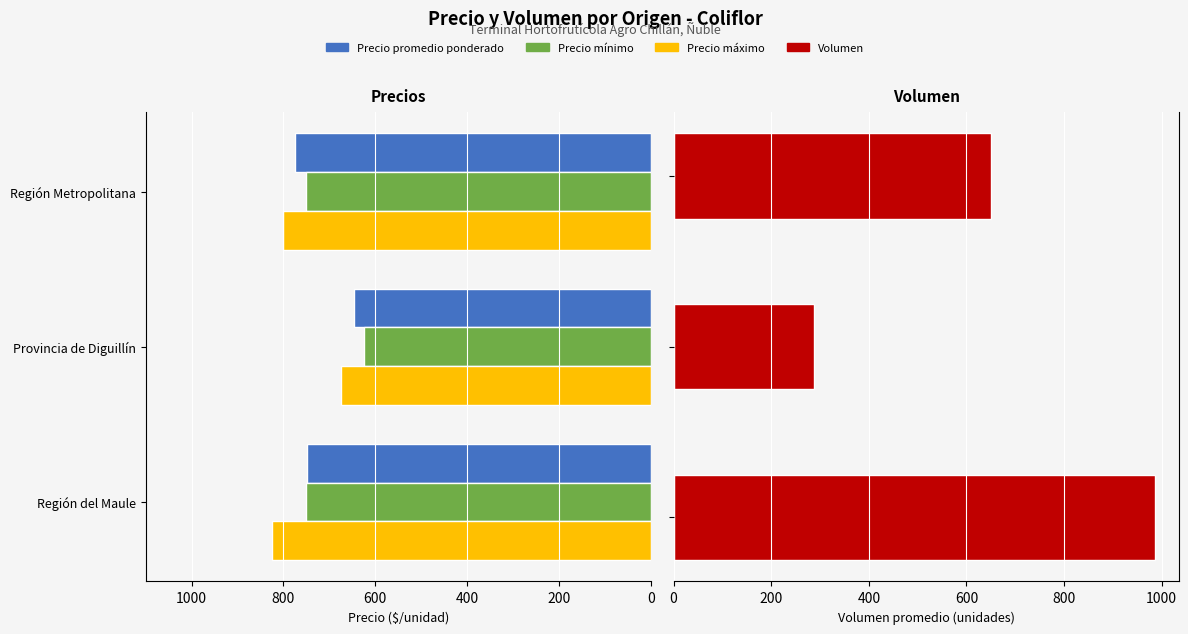

What is the spread (max minus min) of values at 0?

236.9